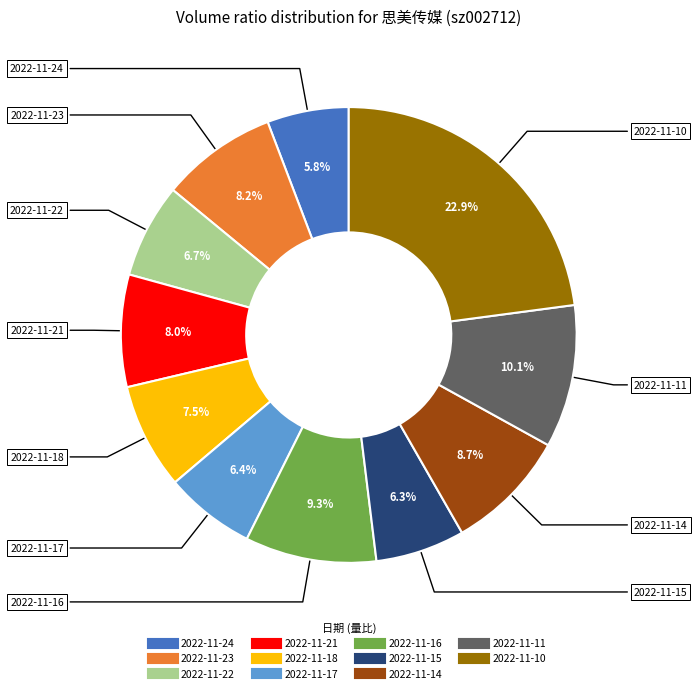

The 2022-11-14 slice represents 9% of the pie. True or false?

True